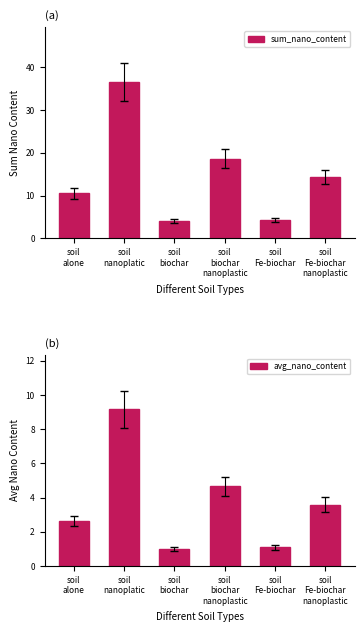

Where does the sum_nano_content series first go above 14?

soil
nanoplatic